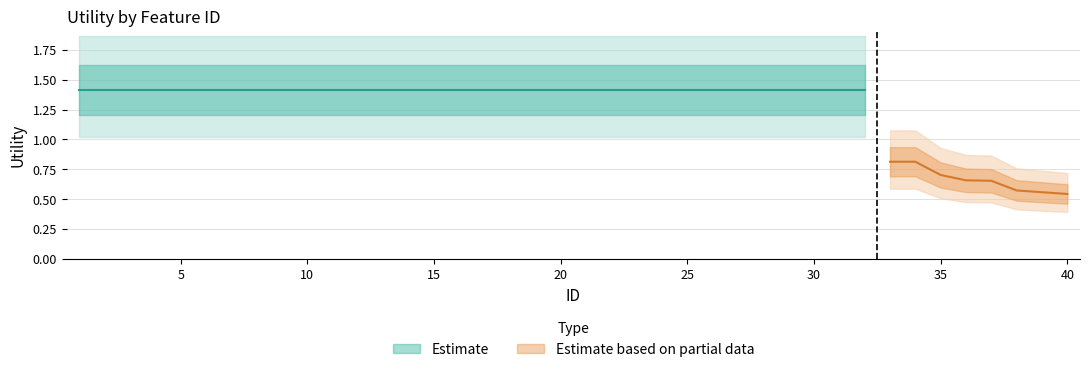

Between 34 and 25, which is larger?

25